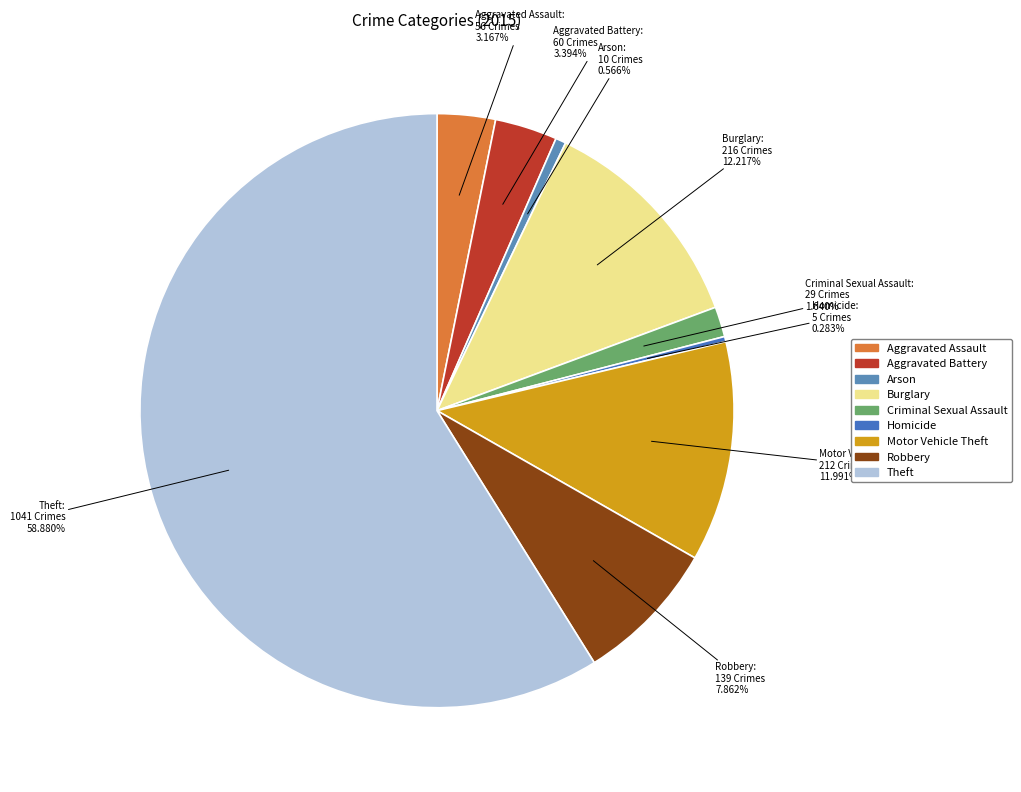

Is the sum of Robbery and Aggravated Assault greater than half?

No